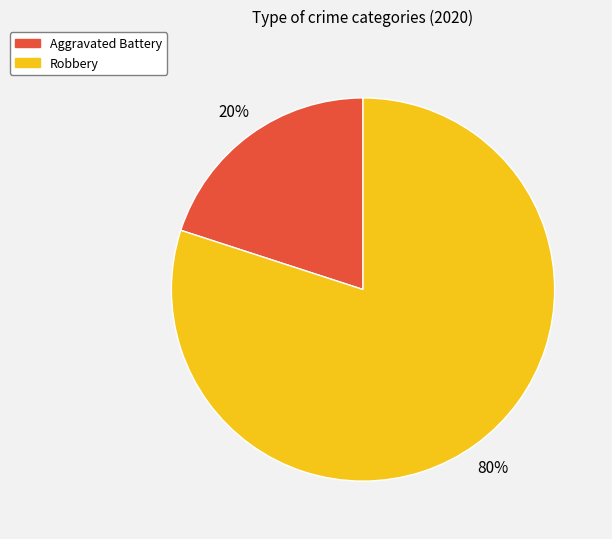

Is it true that Aggravated Battery is 10% of the pie?

False